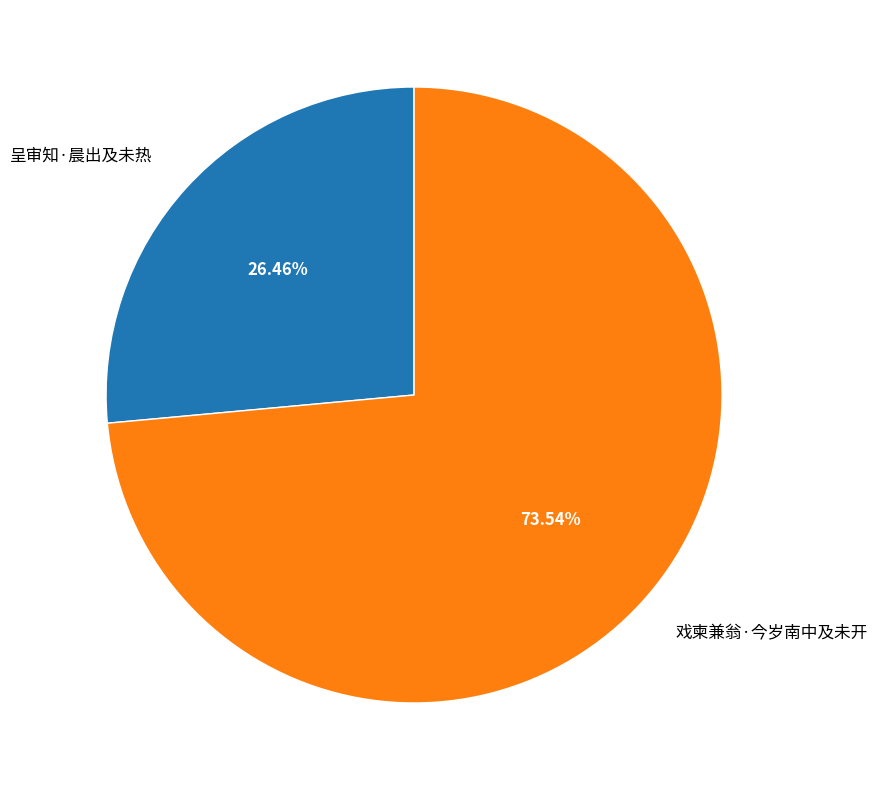

To the nearest percent, what is the difference between the largest and smallest slice percentages?

47%